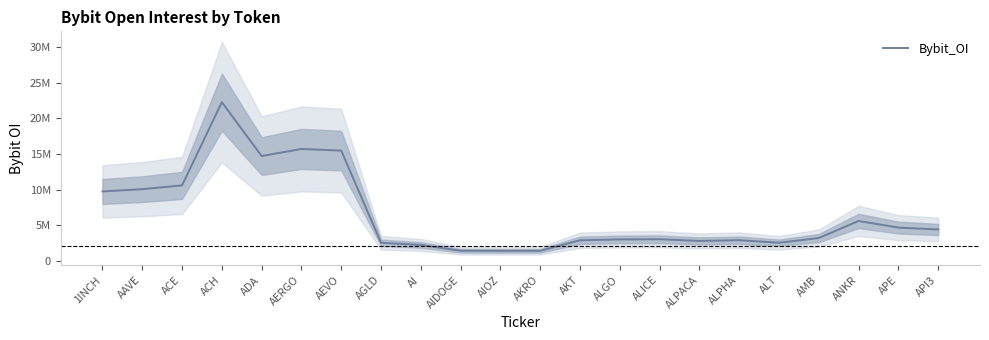

List the labels in order of value, smallest first.

AIOZ, AKRO, AIDOGE, AI, ALT, AGLD, ALPACA, AKT, ALPHA, ALGO, ALICE, AMB, API3, APE, ANKR, 1INCH, AAVE, ACE, ADA, AEVO, AERGO, ACH